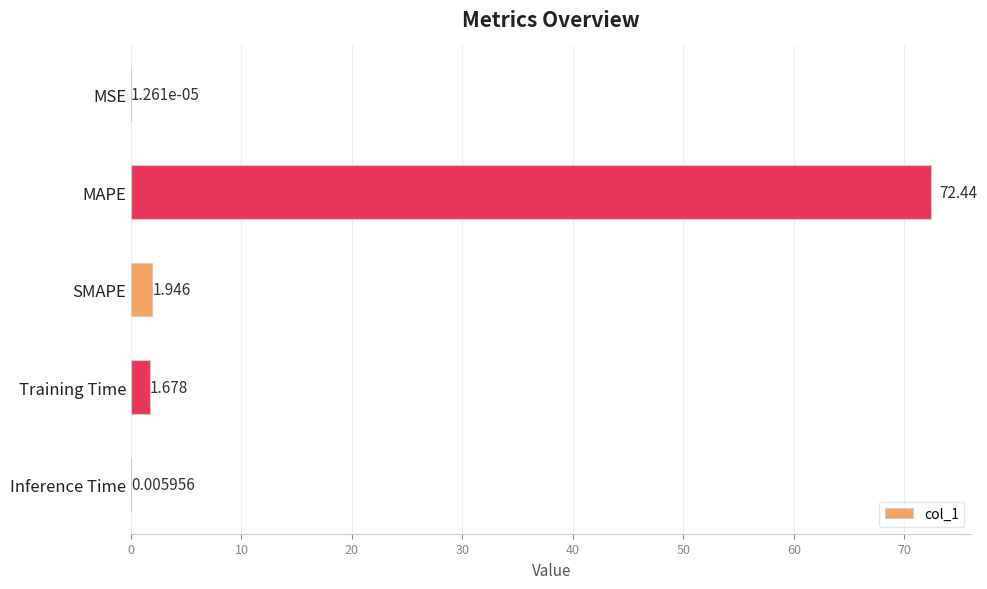

At which label is the value closest to 36?

SMAPE